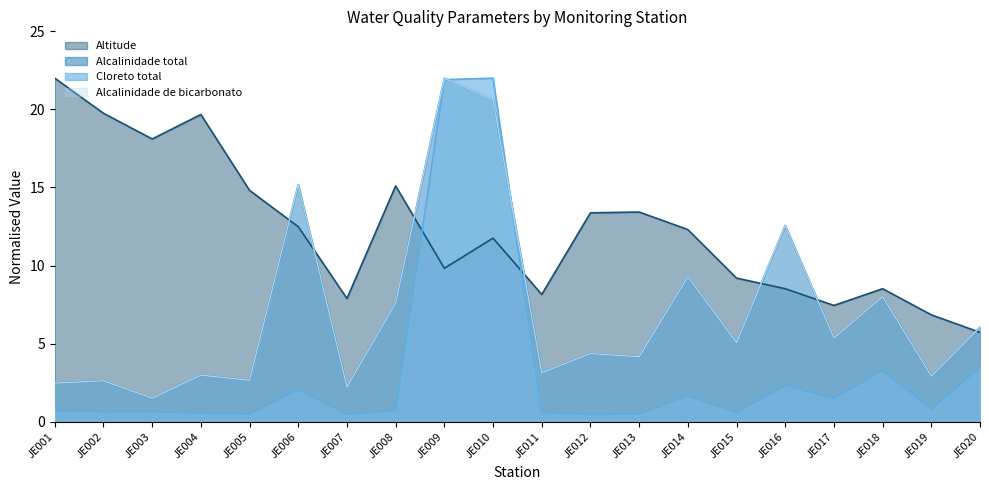

What is the total value across all series at JE016?

36.0